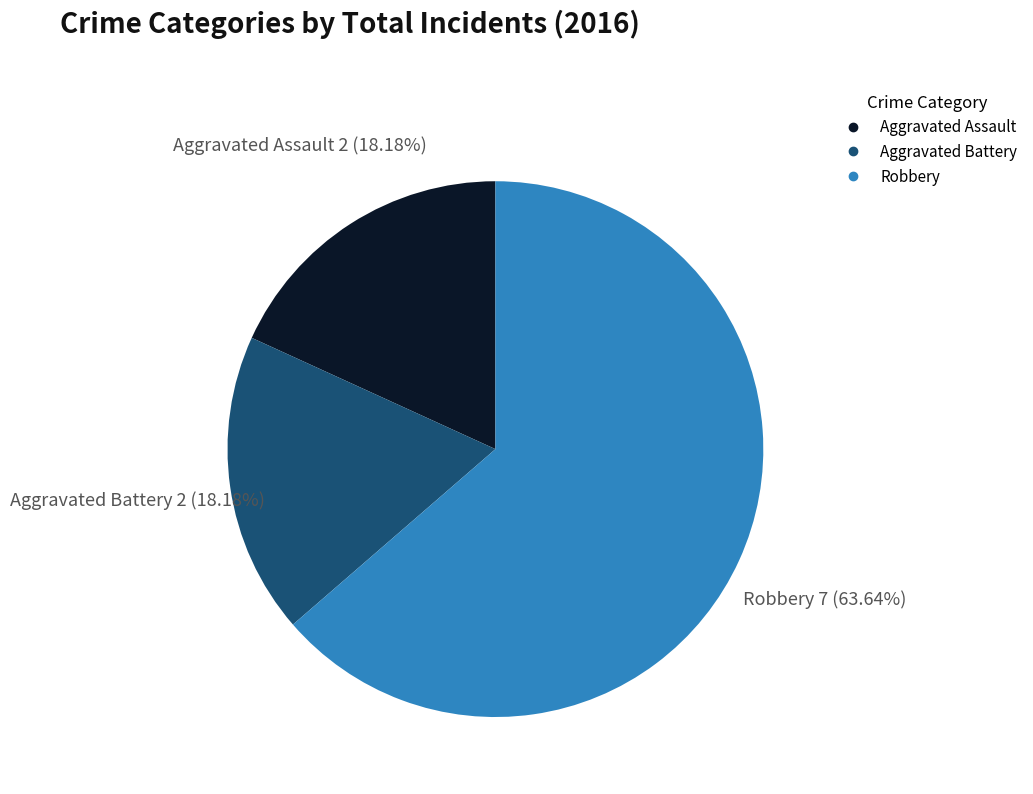

Do Aggravated Assault and Robbery together represent more than half of the pie?

Yes